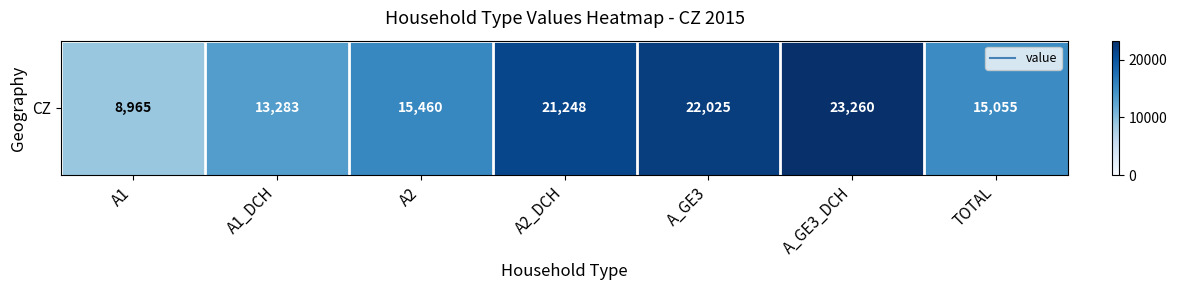

What is the smallest value displayed?

8965